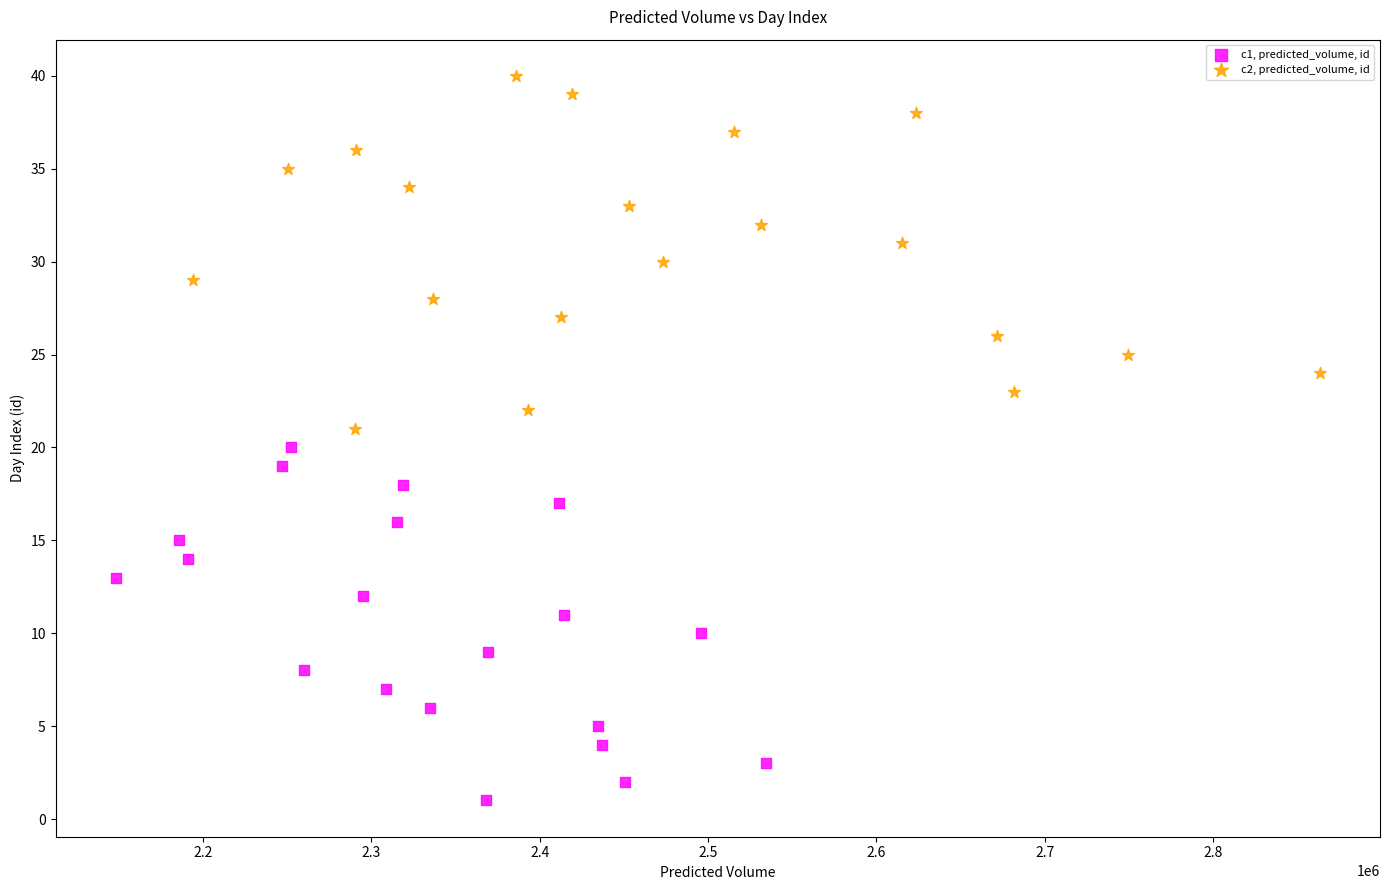

What are all the series names shown in the legend?

c1, predicted_volume, id, c2, predicted_volume, id